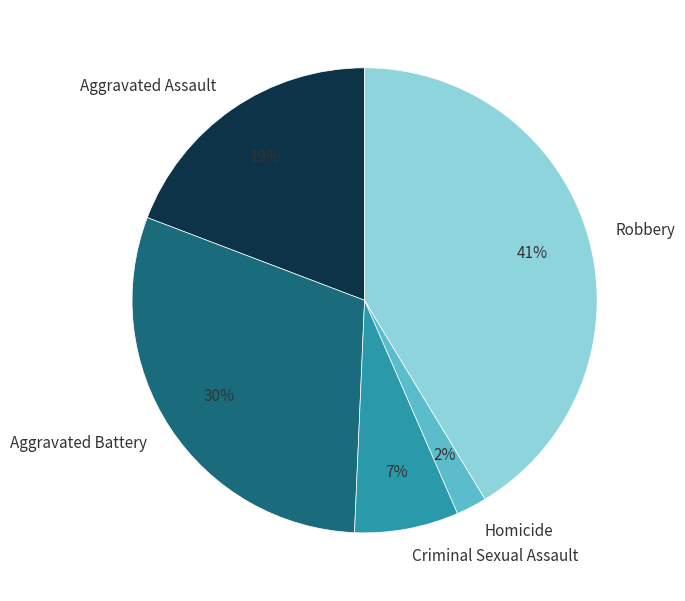

How many slices are in this pie chart?

5